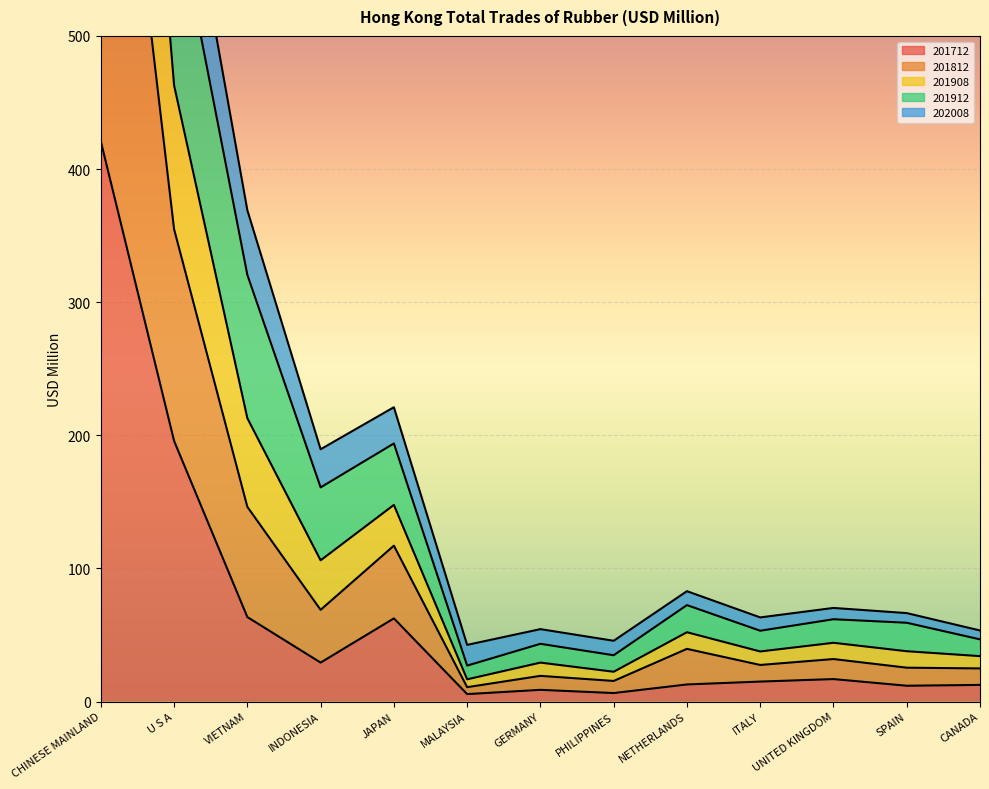

True or false: 201912 has a value of 13.0 at PHILIPPINES.

False